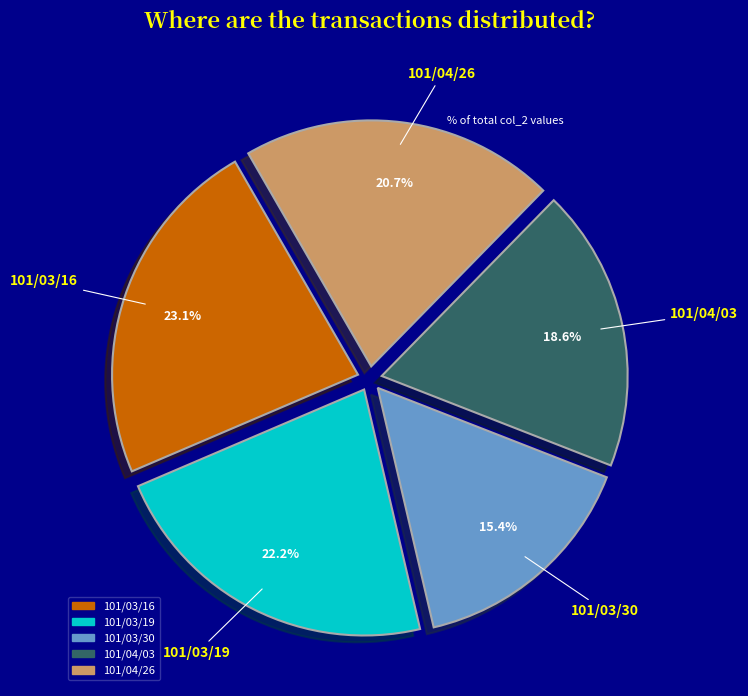

How much of the chart is everything except 101/04/03?

81.4%